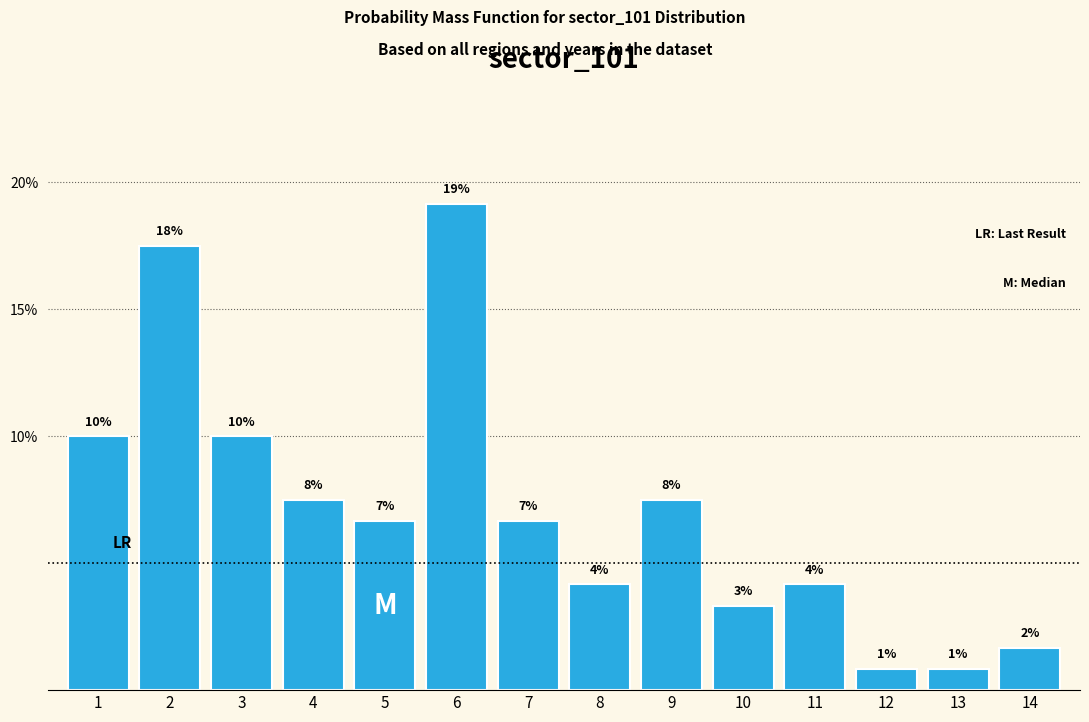

How many bars are there in total?

14